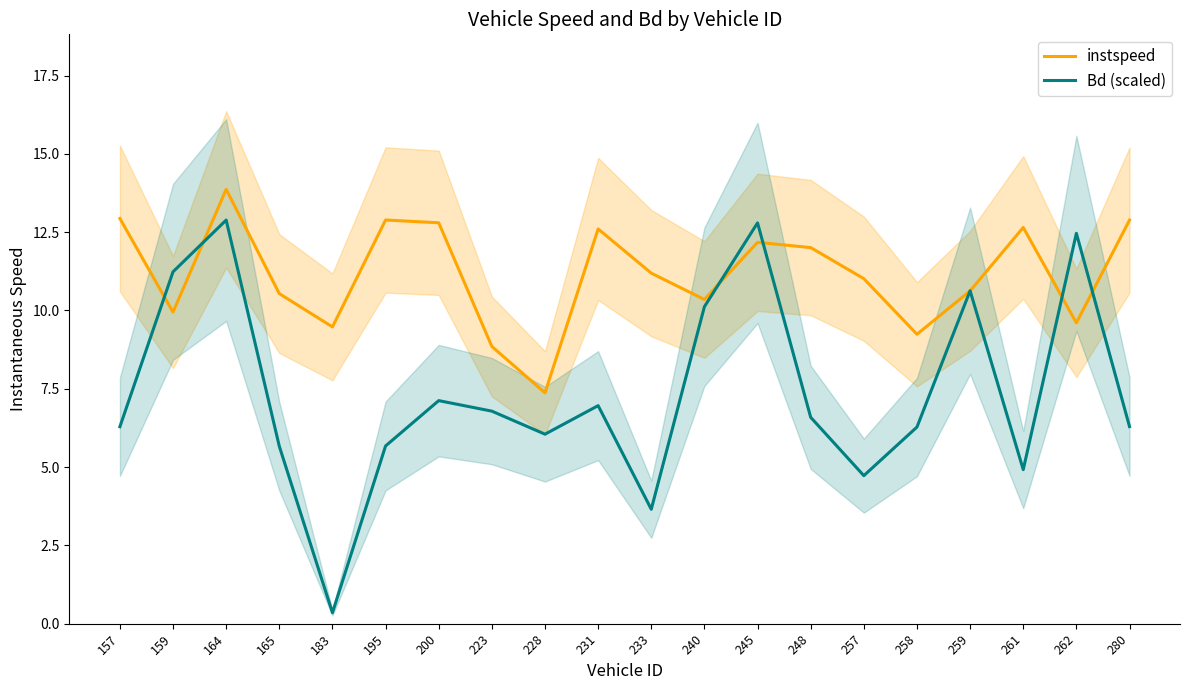

What is the difference between the maximum and minimum values in the instspeed series?

6.5